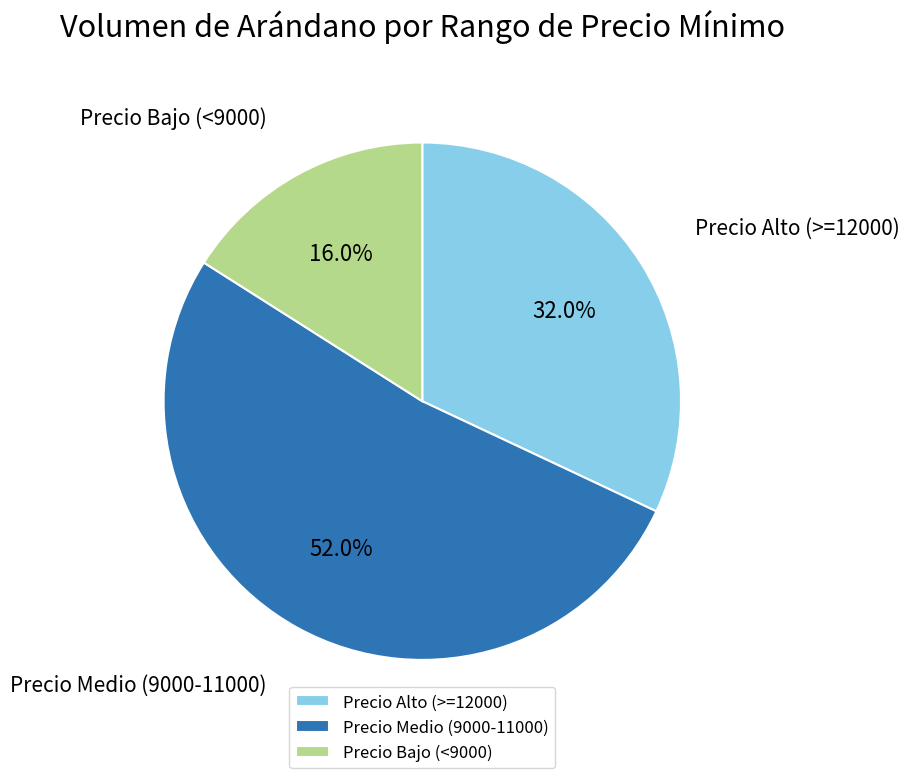

Between Precio Bajo (<9000) and Precio Alto (>=12000), which is larger?

Precio Alto (>=12000)